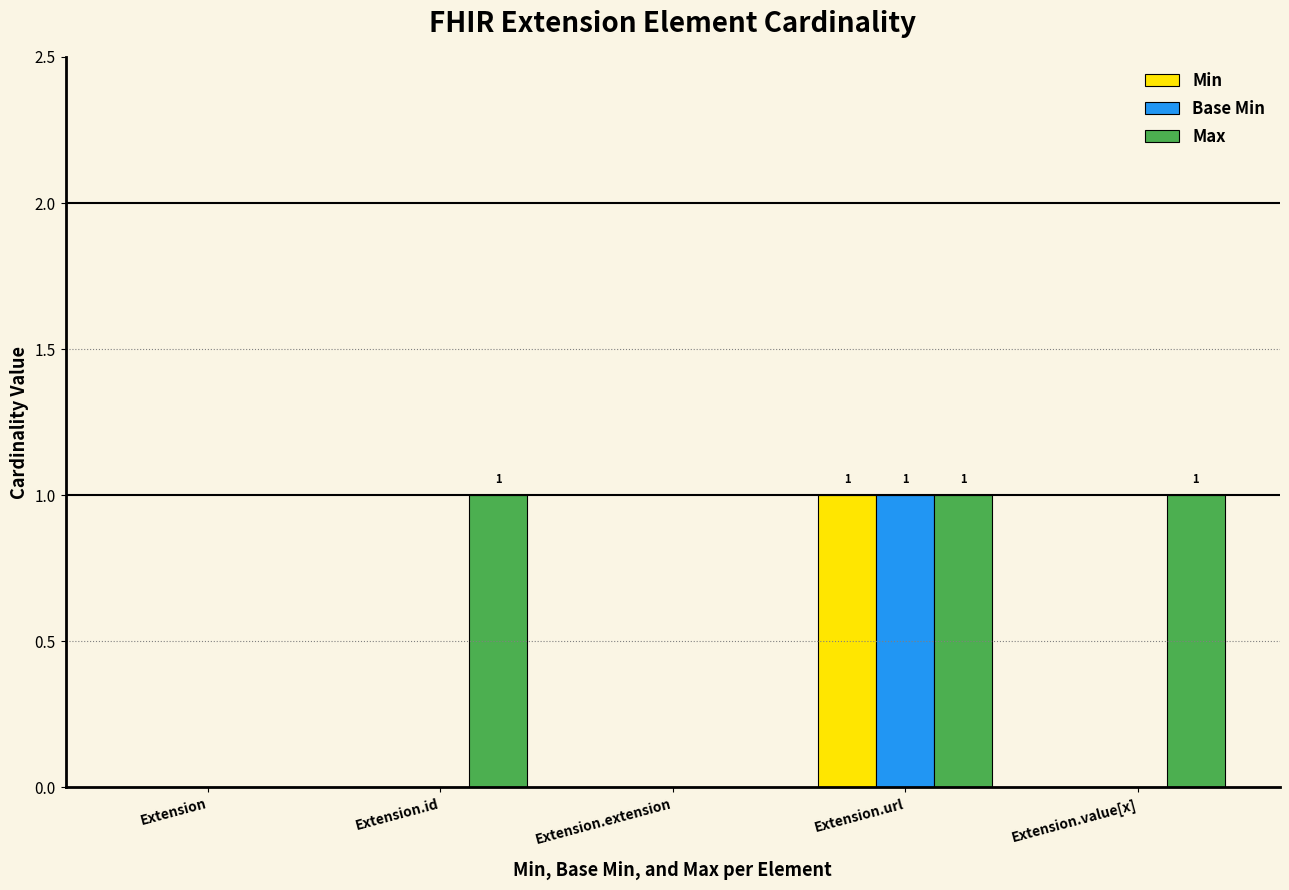

At which label does Min reach its peak?

Extension.url